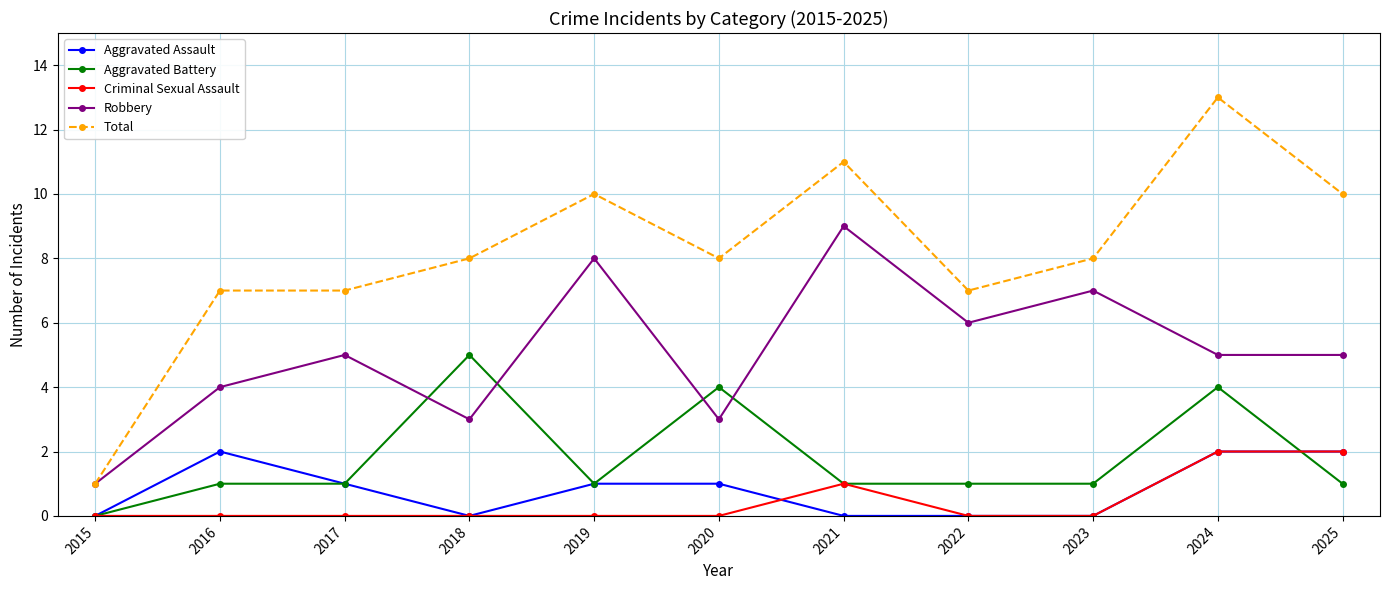

True or false: Total has more than 2 points higher than both neighbors.

True